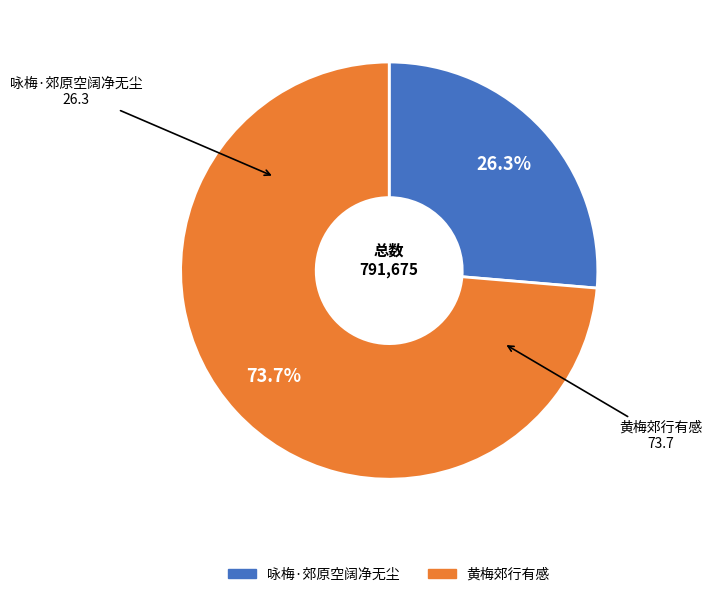

Does 咏梅·郊原空阔净无尘 represent more than half of the total?

No